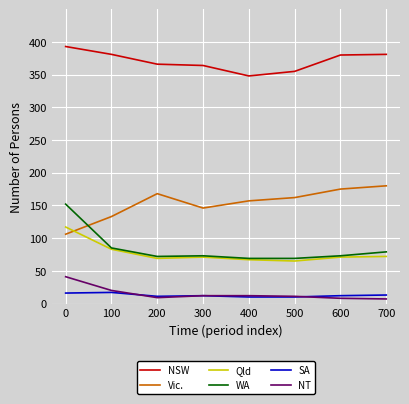

What is the smallest value displayed?

7